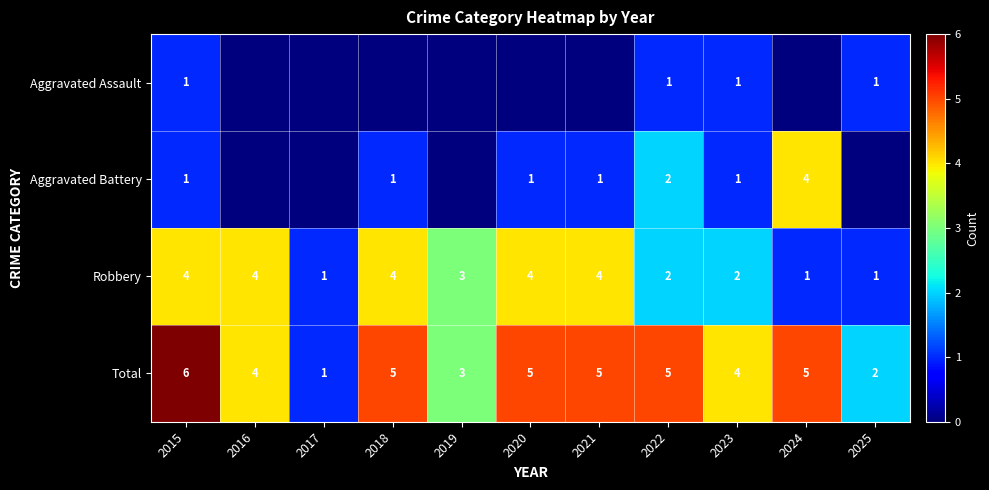

What is the difference between the highest and lowest values at 2022?

4